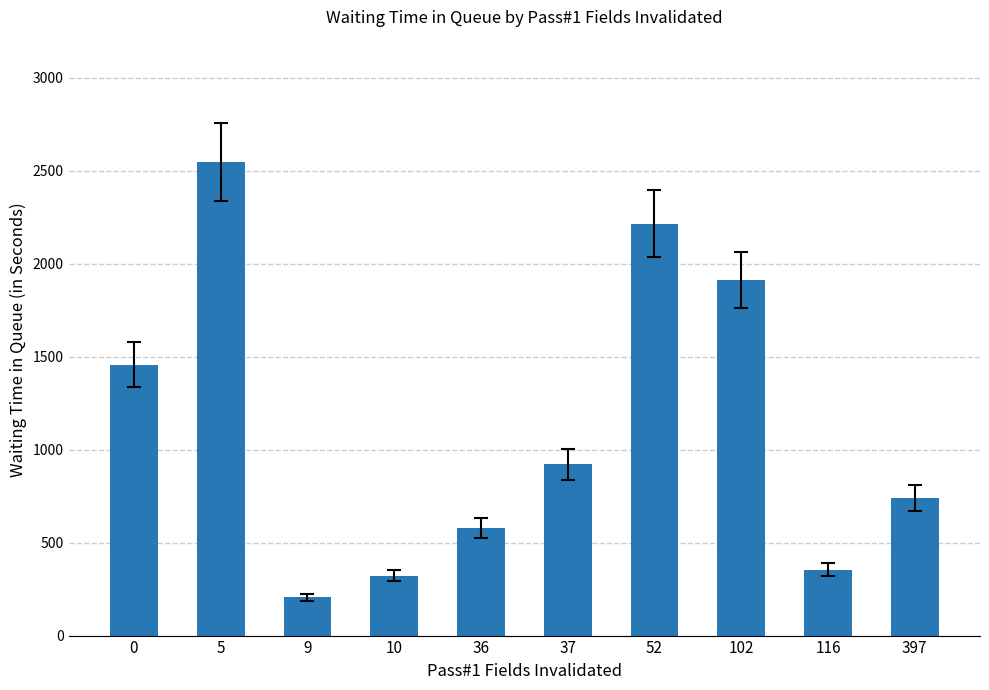

Which label corresponds to the smallest value in the chart?

9